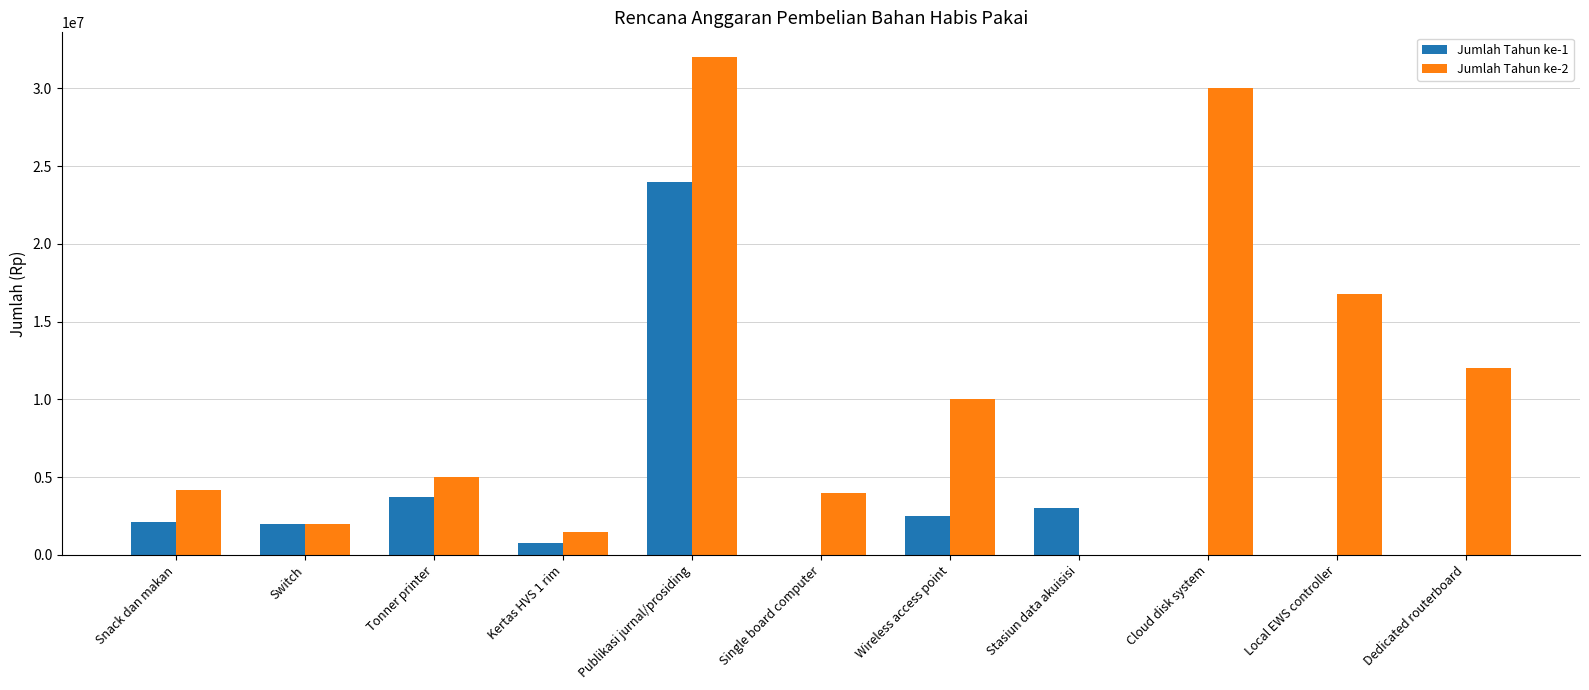

True or false: Jumlah Tahun ke-1 has a value of 5414974 at Tonner printer.

False